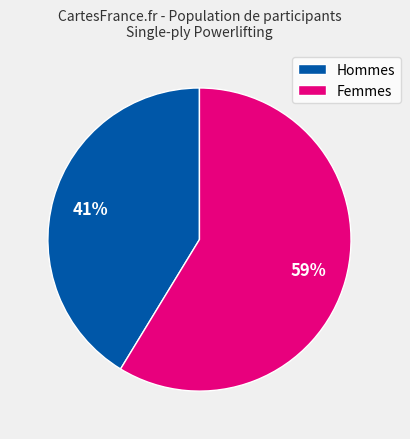

Combined, do Femmes and Hommes account for over 50%?

Yes